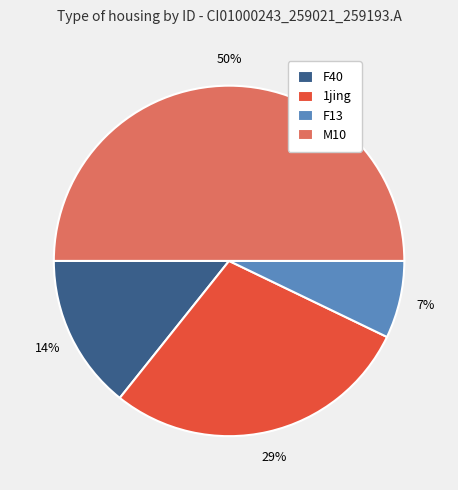

Which has a higher value, M10 or F40?

M10